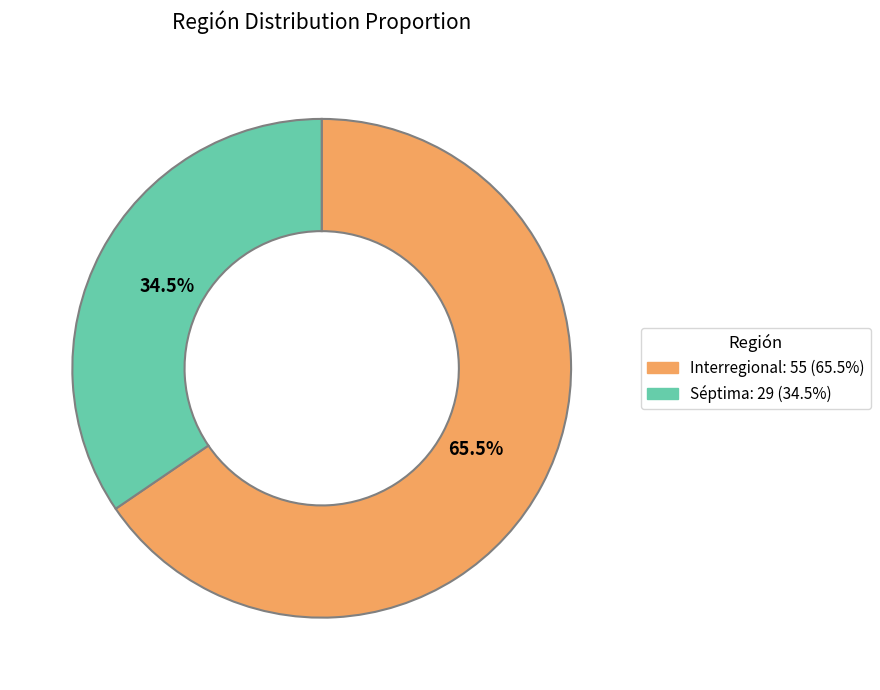

Which slice is the largest?

Interregional